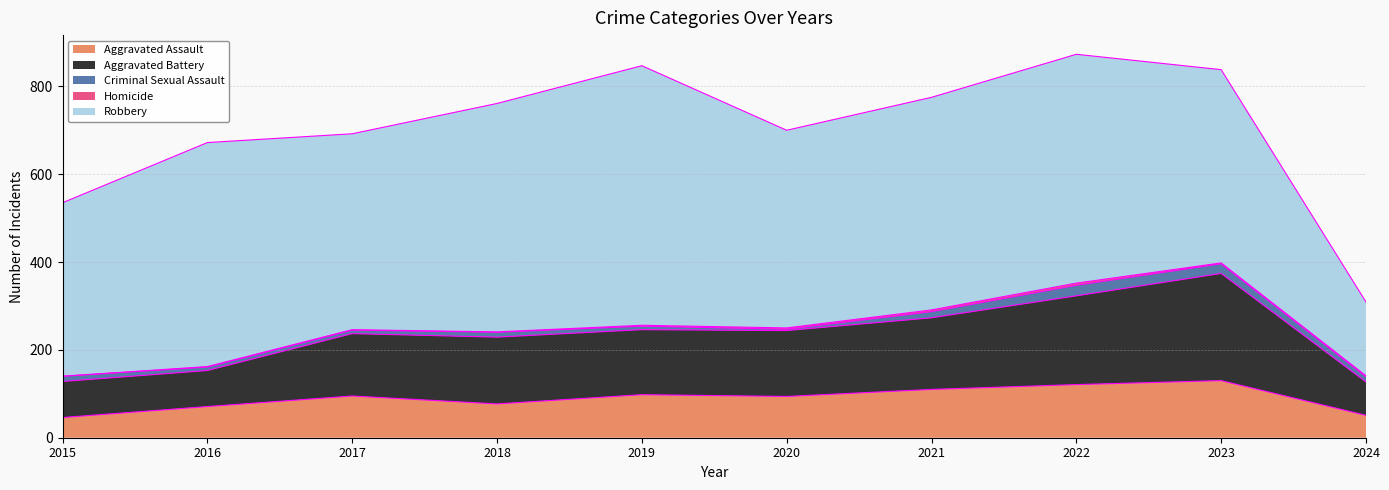

What is the value of the Robbery point at the 8th from the left?

521